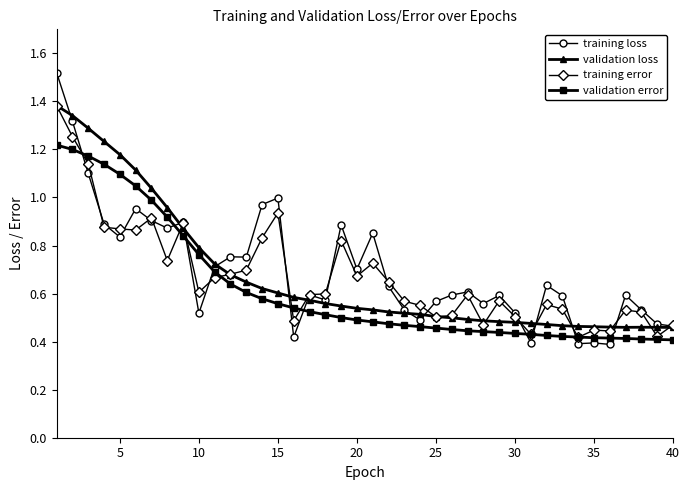

True or false: training loss has more than 0 interior local peaks.

True